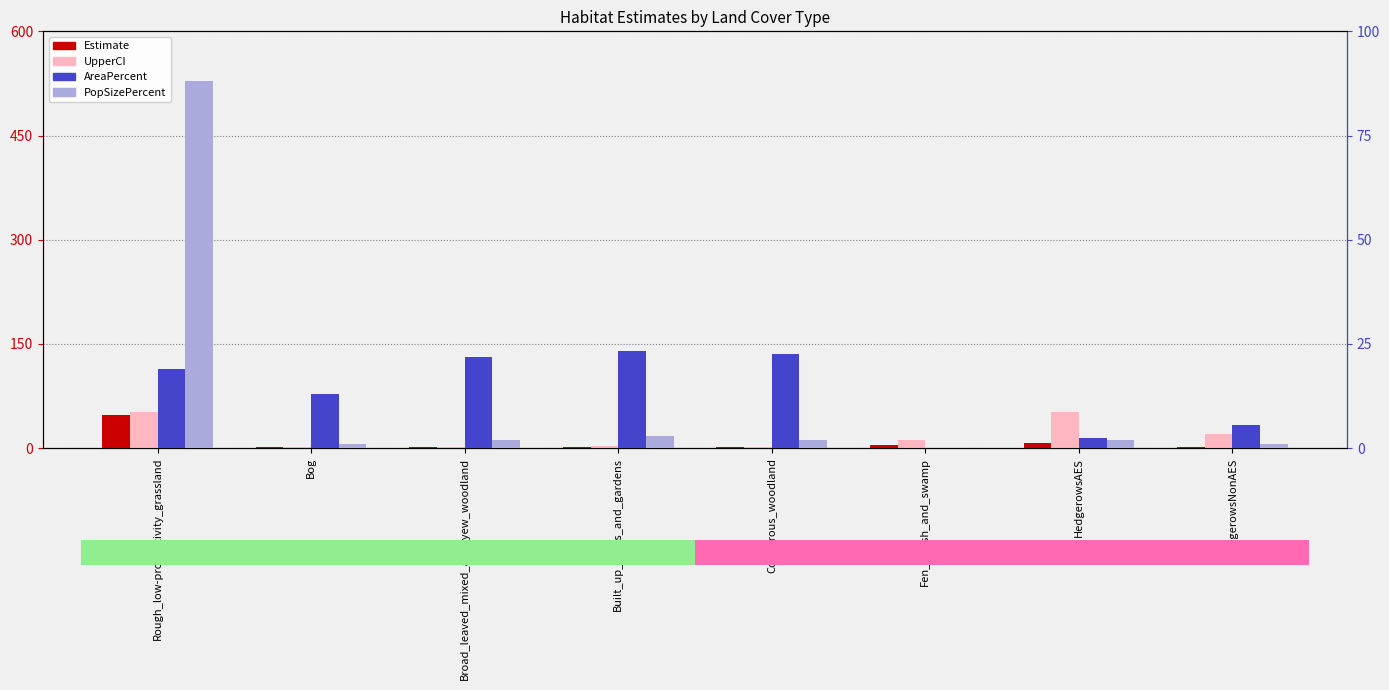

How many bars are there in total?

32